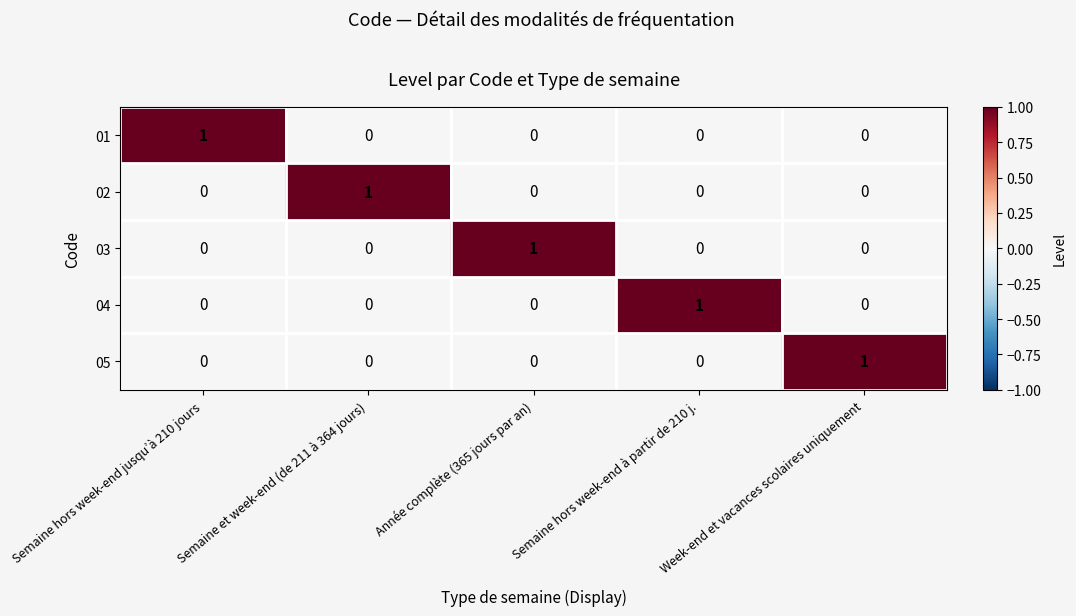

Is it true that 01 equals 0 at Week-end et vacances scolaires uniquement?

True